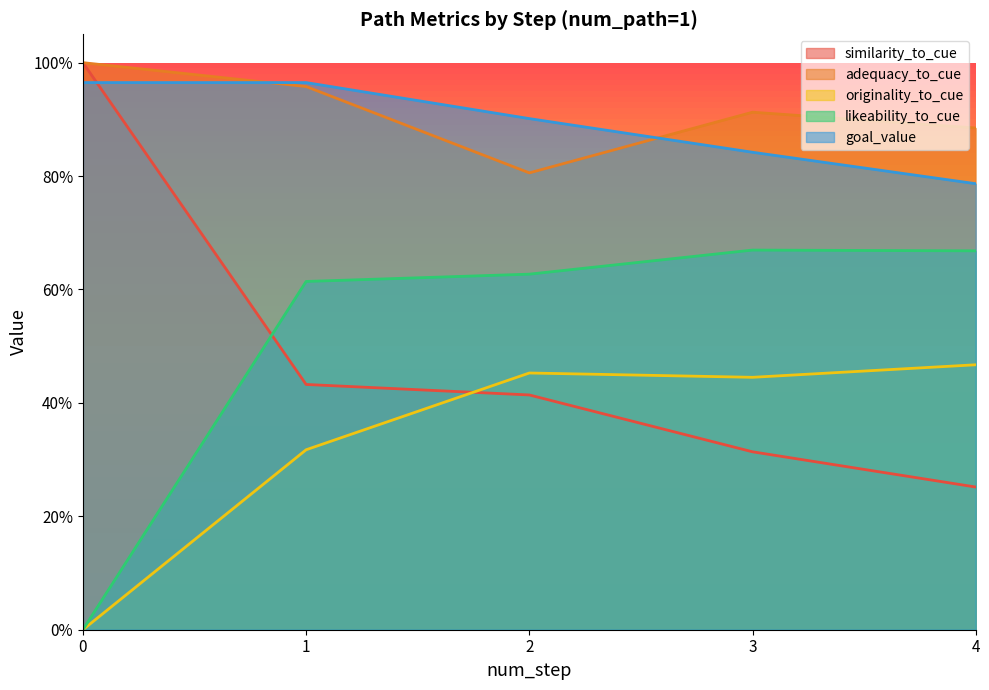

Between 4 and 3, which is larger?

3